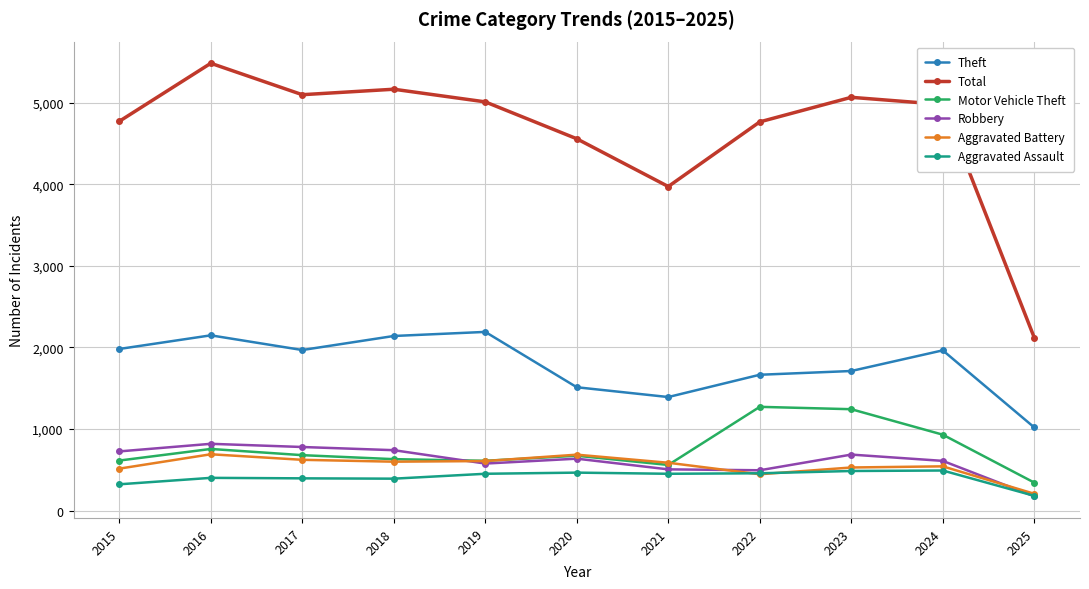

Is the value of Theft at 2021 greater than the value of Aggravated Assault at 2023?

Yes